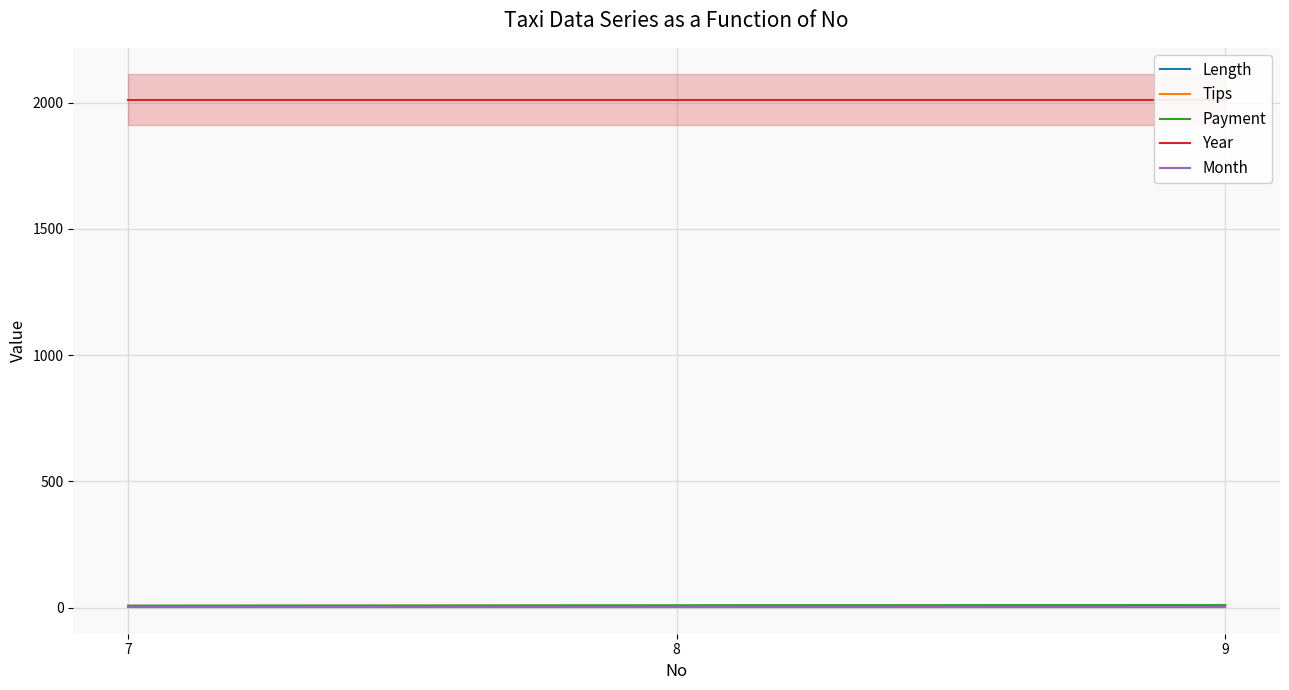

What is the highest value of the Length series?

5